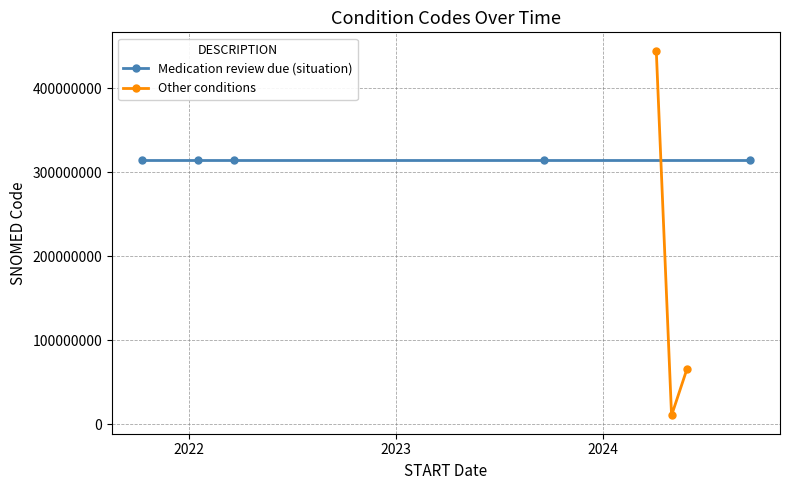

What is the lowest value of the Other conditions series?

10509002